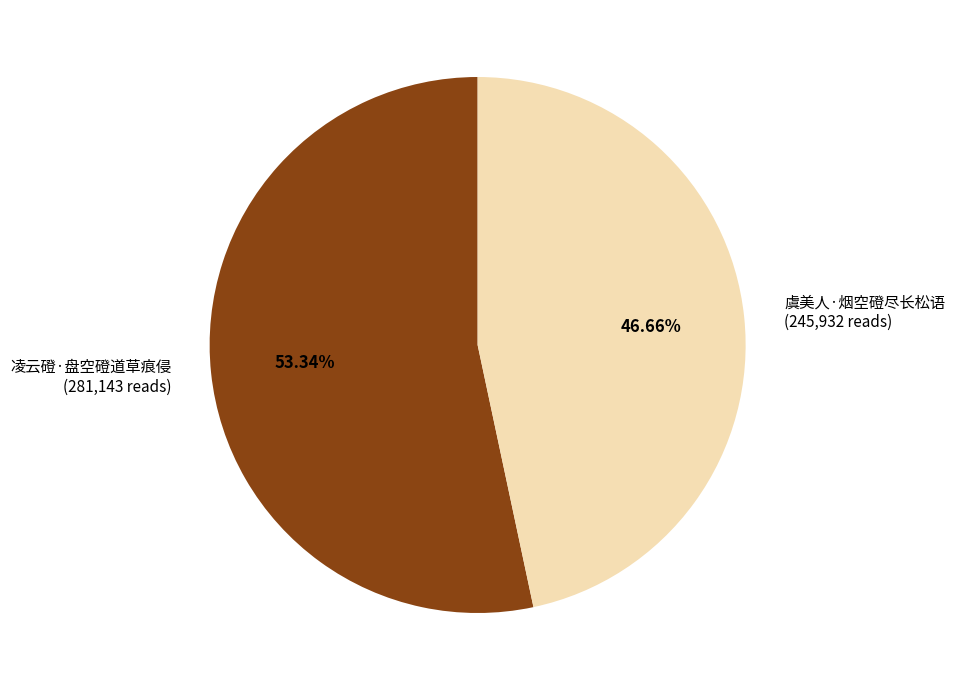

Between 凌云磴·盘空磴道草痕侵 and 虞美人·烟空磴尽长松语, which is larger?

凌云磴·盘空磴道草痕侵